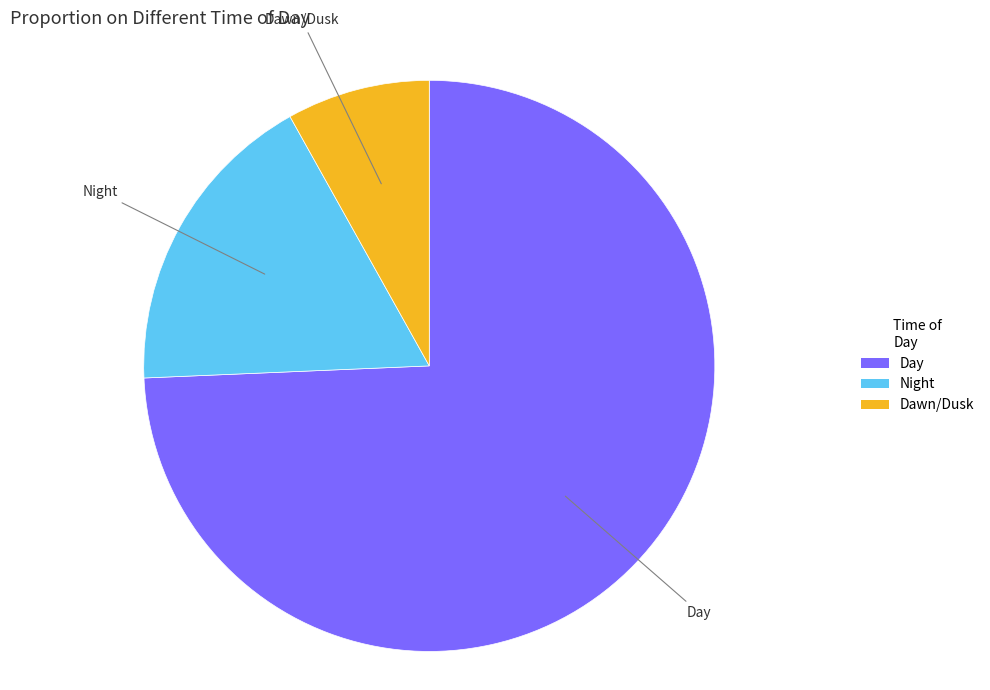

Which slice represents more than half of the pie?

Day